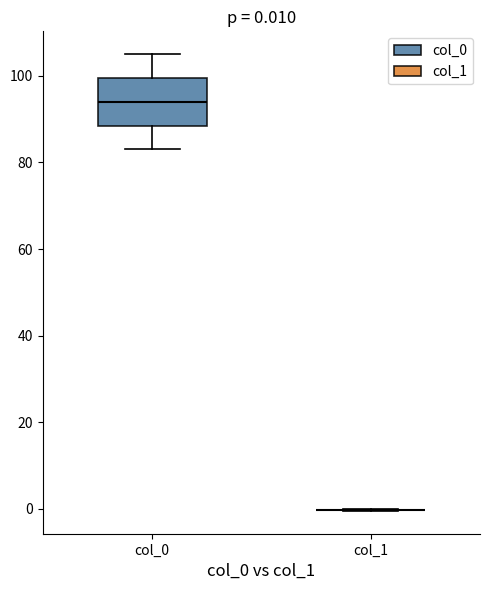

Comparing the boxes themselves (not the whiskers), which one is the tallest?

col_0